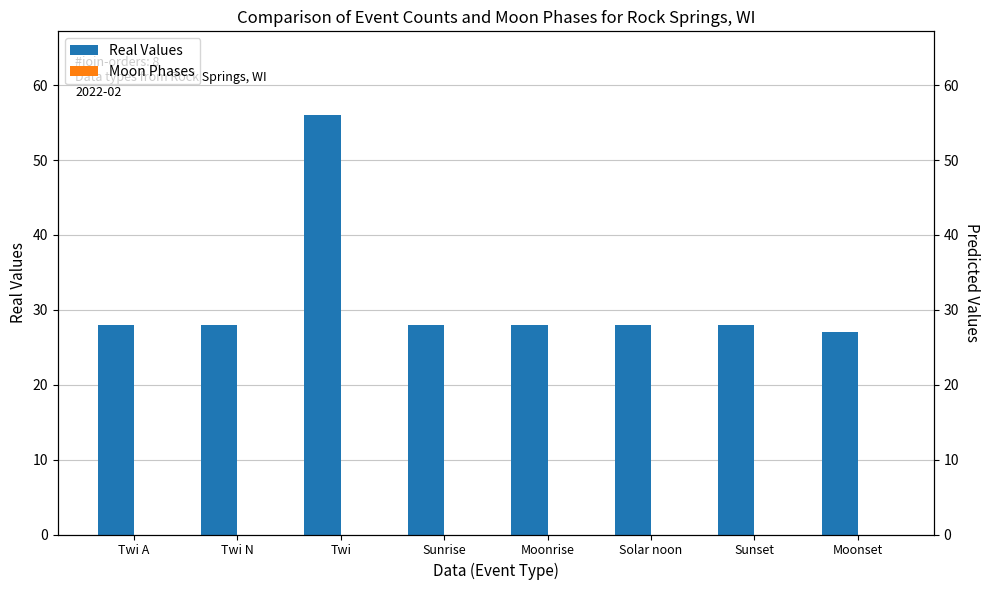

Reading right to left, transcribe all the data shown in this chart.

Real Values: 27	28	28	28	28	56	28	28
Moon Phases: 0	0	0	0	0	0	0	0